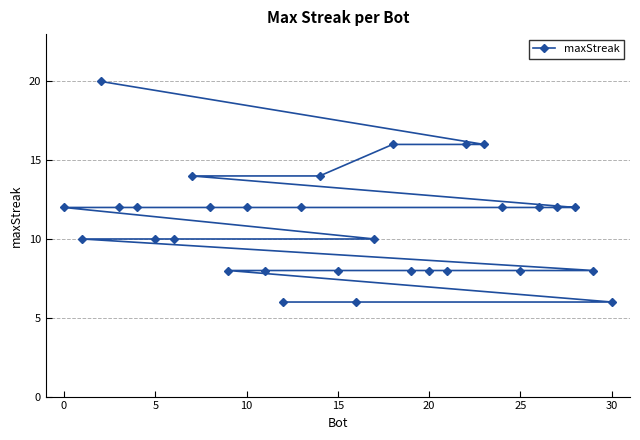

What is the greatest value displayed?

20